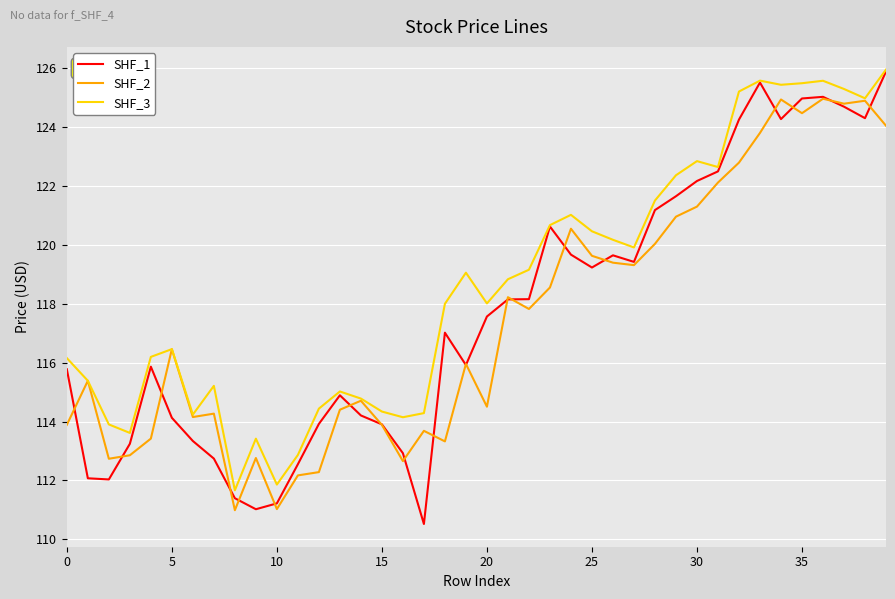

What is the minimum value for SHF_2?

111.0